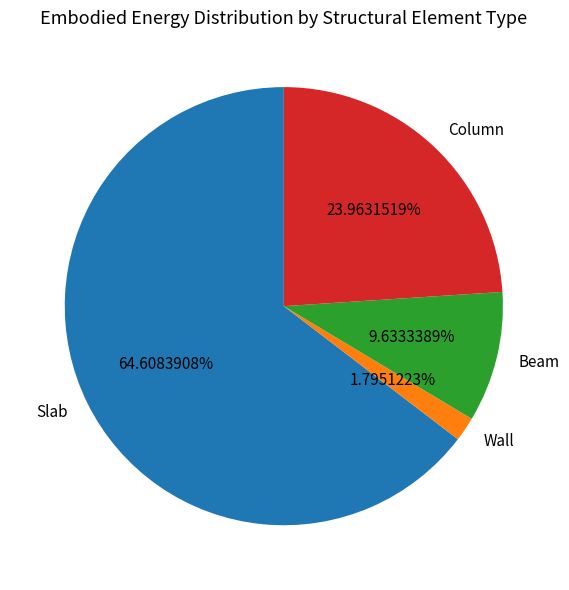

Between Wall and Beam, which is larger?

Beam